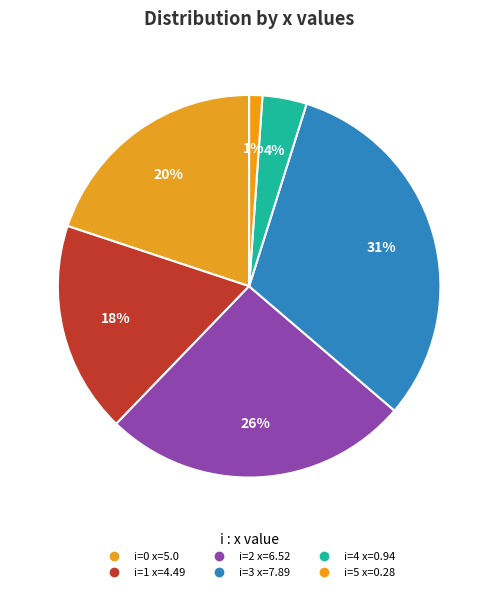

Which category has the smallest portion of the pie?

5